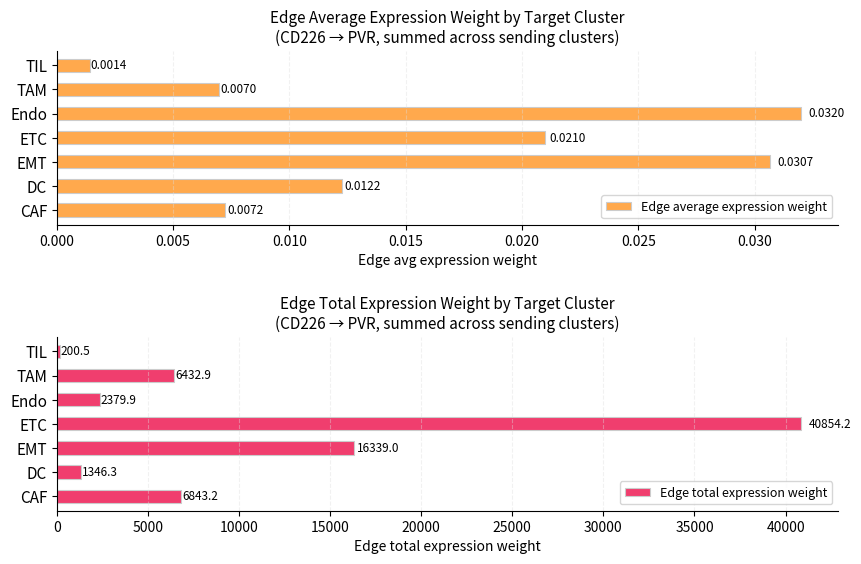

What are all the series names shown in the legend?

Edge average expression weight, Edge total expression weight